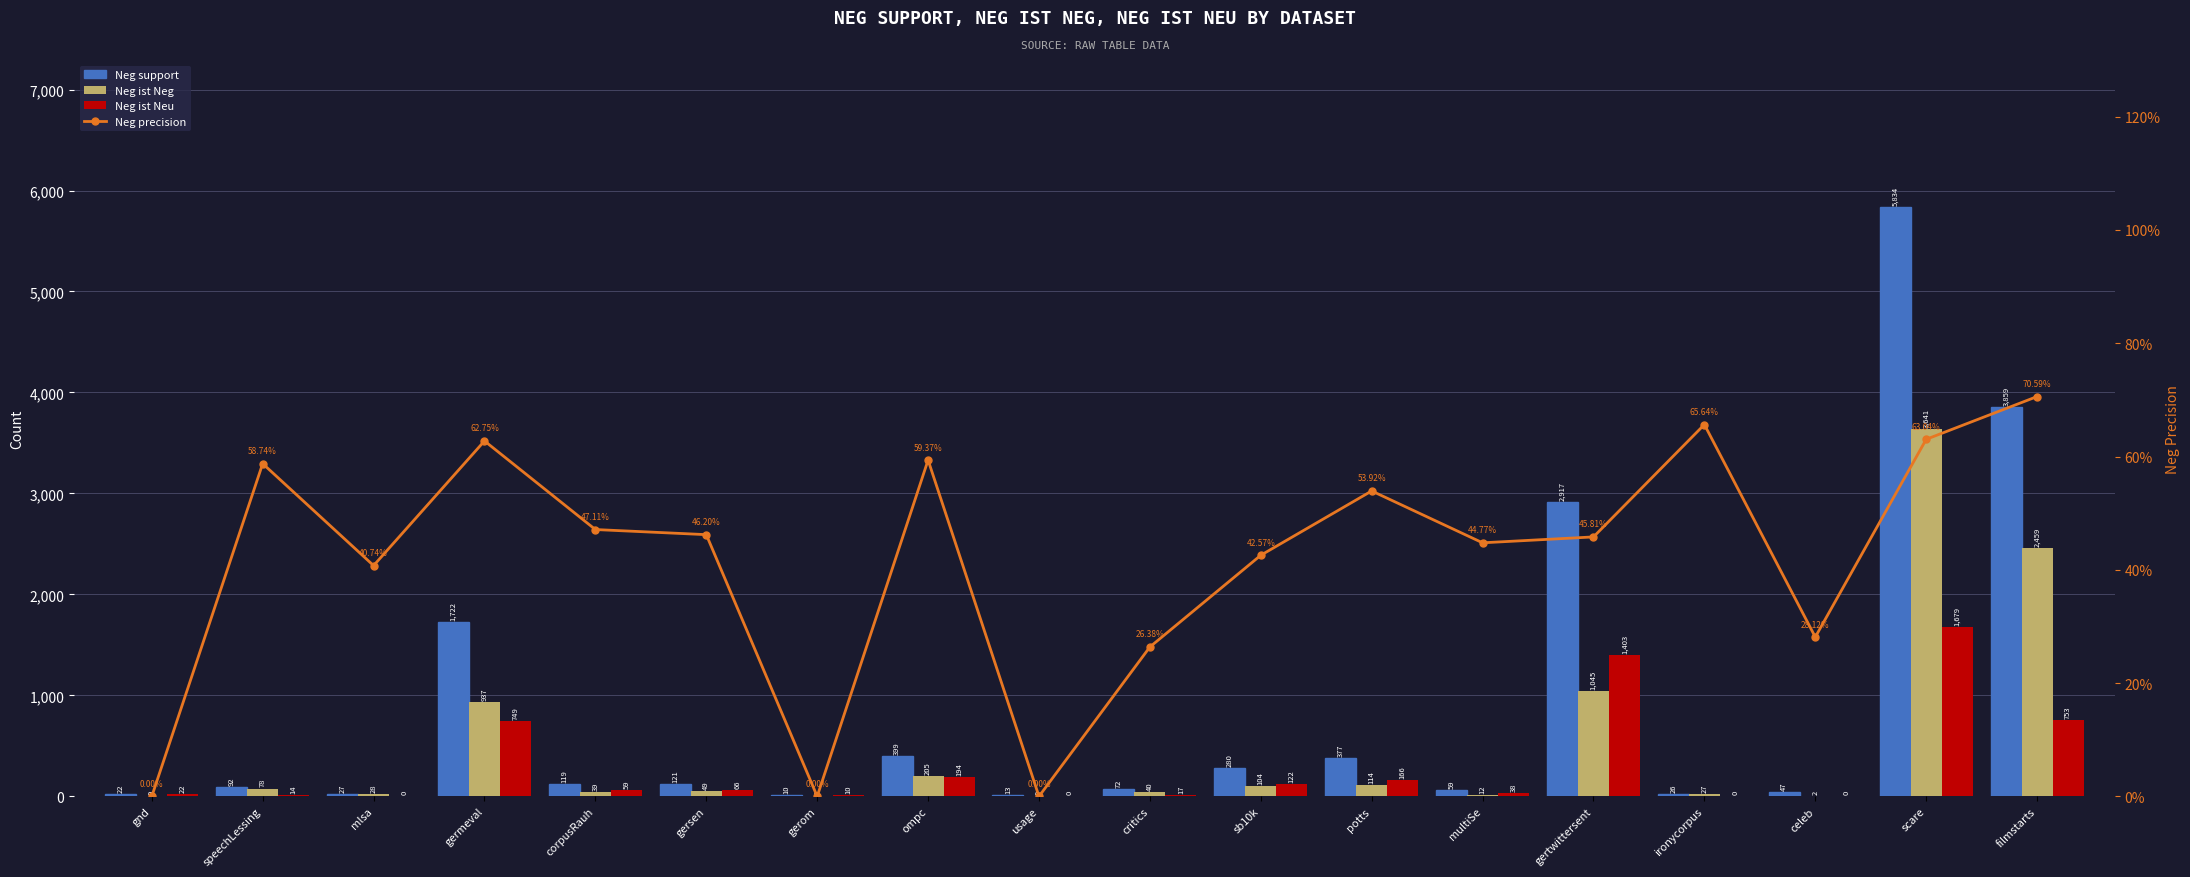

What is the difference between the maximum and minimum values in the Neg precision series?

0.7